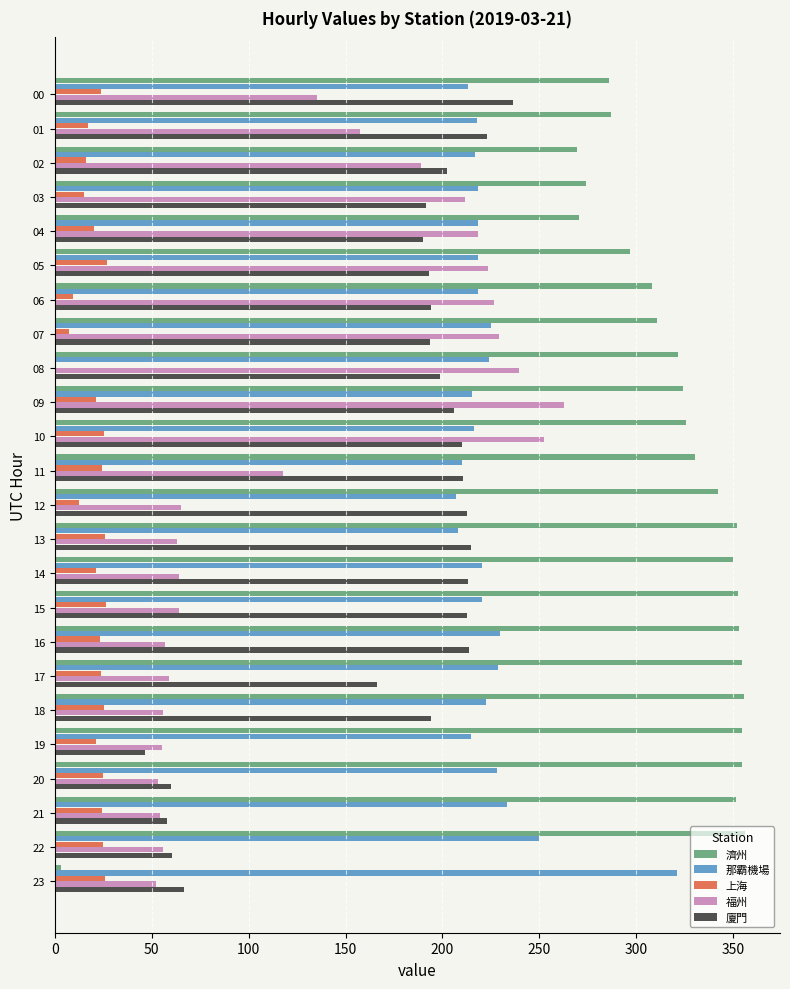

The value of 那霸機場 at 22 is 381.8. True or false?

False